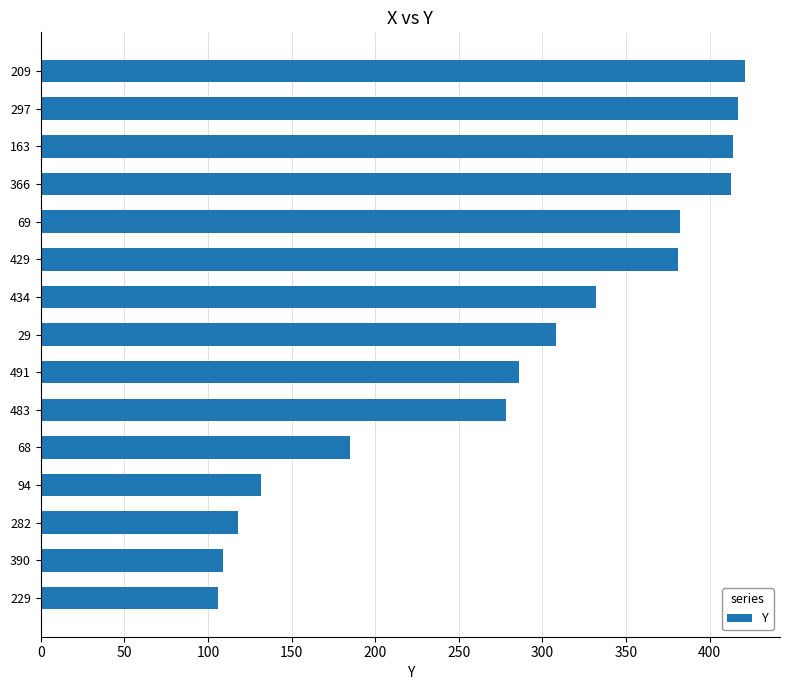

What is the sum of all values?

4282